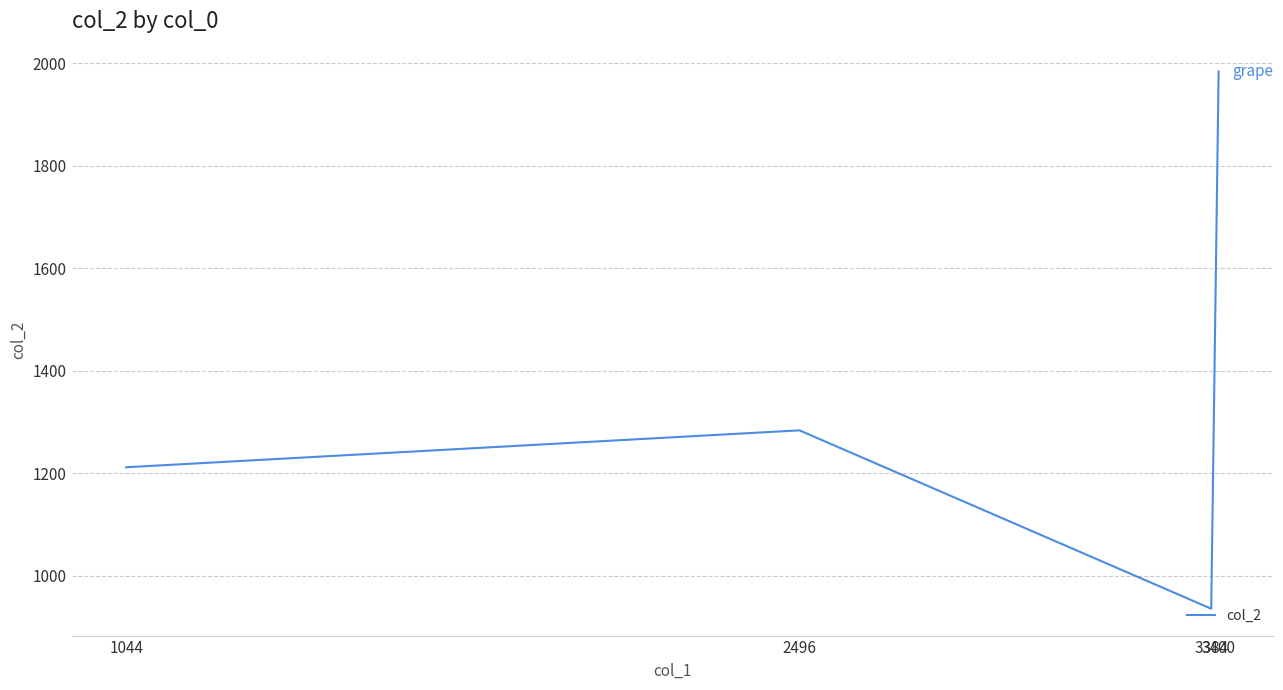

What is the smallest value displayed?

936